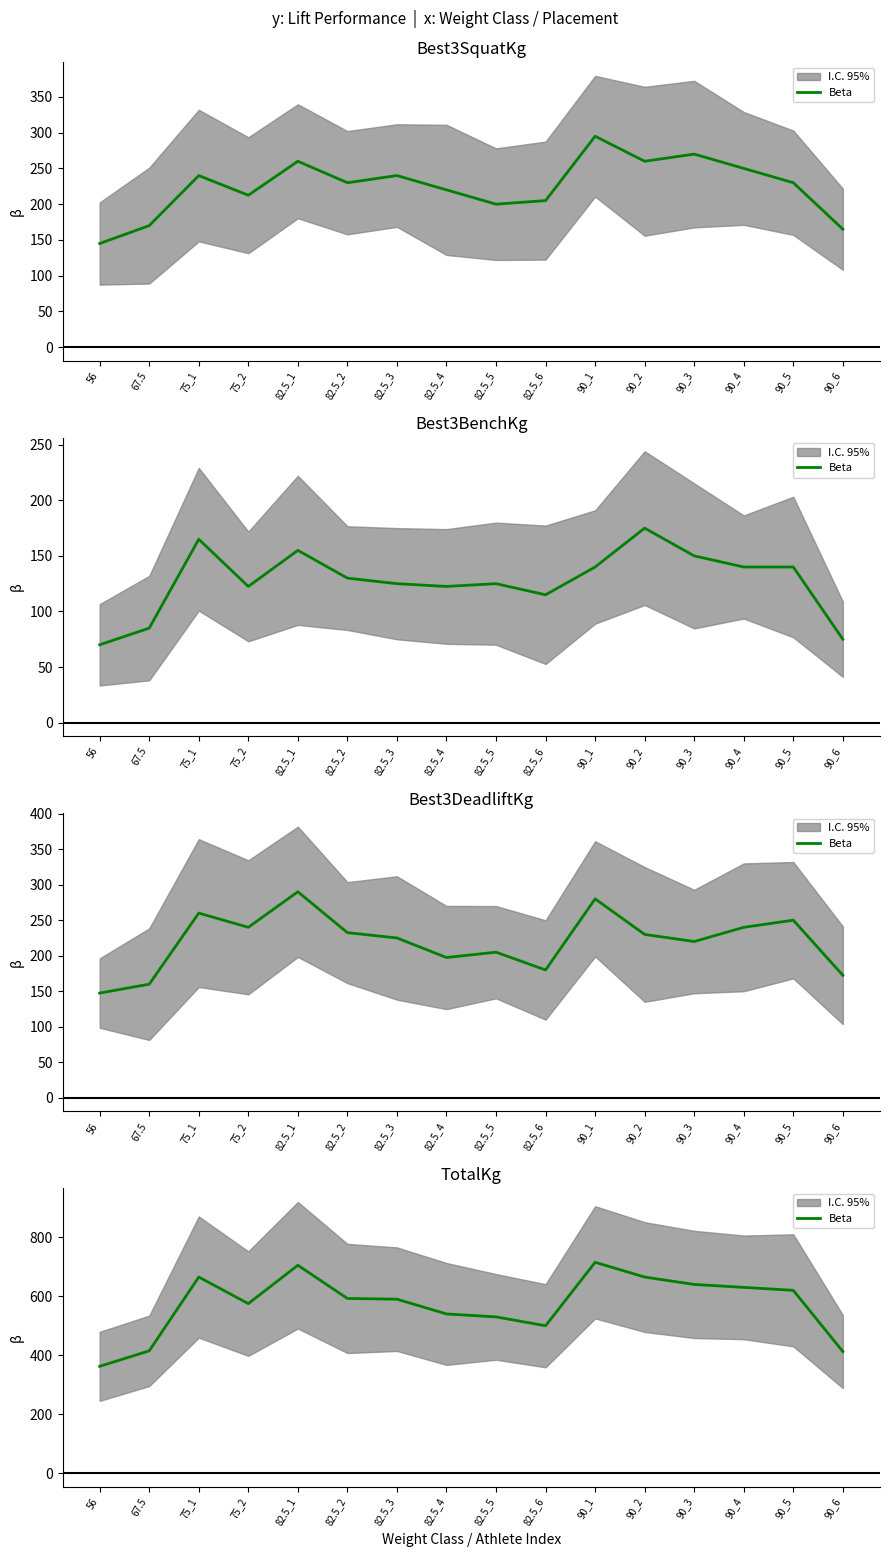

Which category has the lowest value across all series?

56